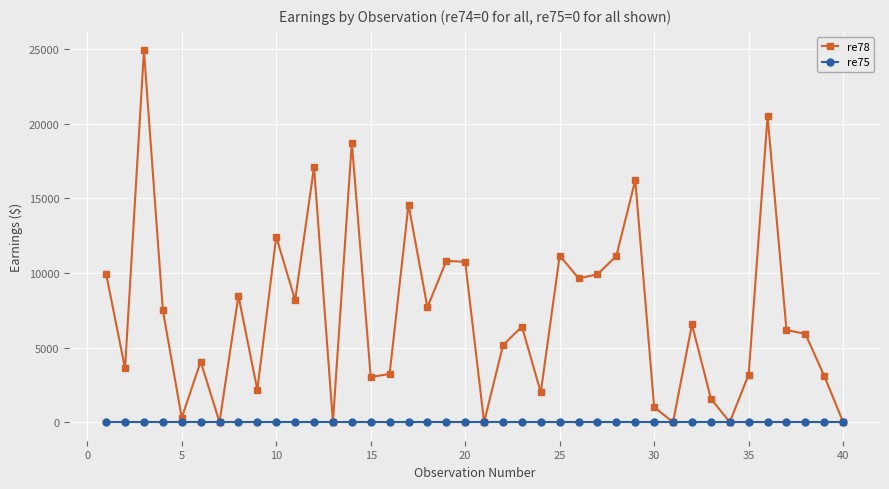

Which series has the largest total across all categories?

re78